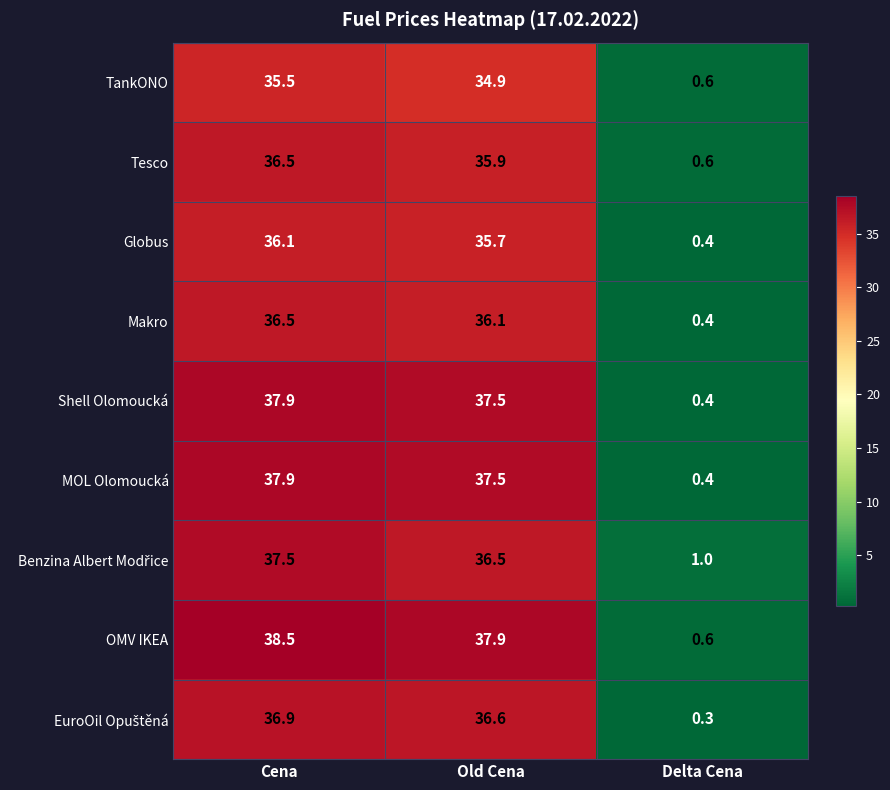

Is the value of OMV IKEA at Cena greater than the value of Makro at Old Cena?

Yes